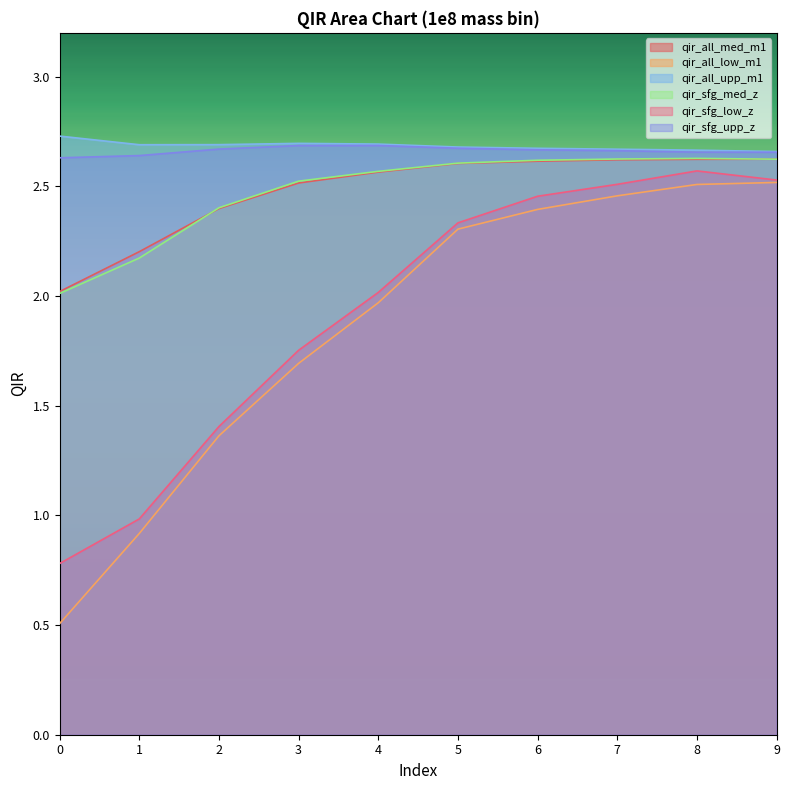

What is the minimum value shown in the chart?

0.5